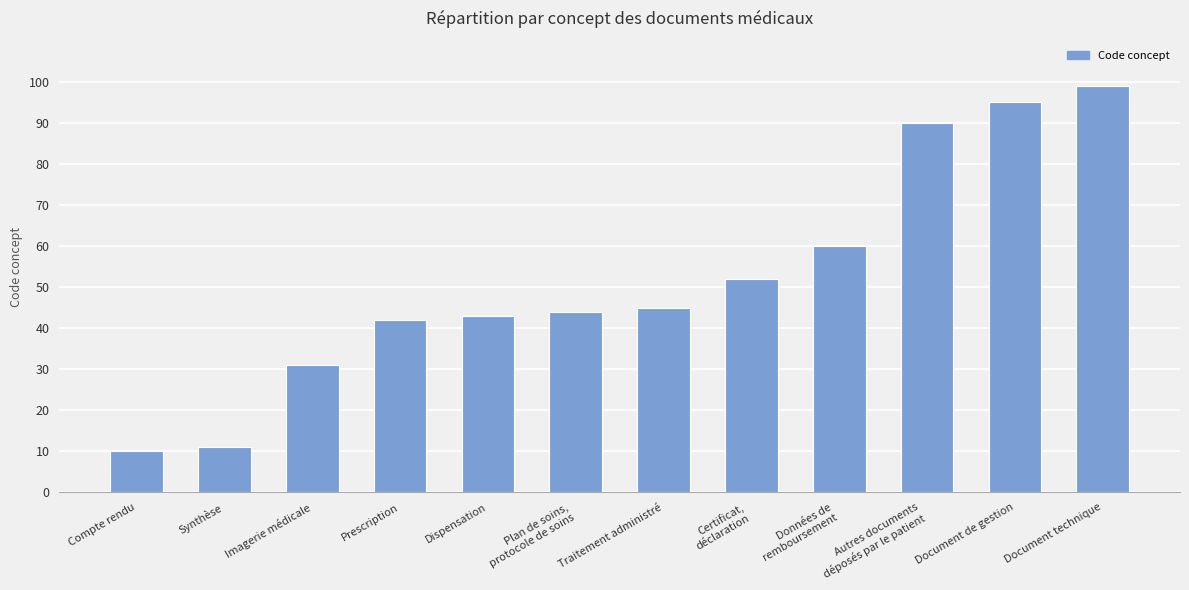

What is the smallest value displayed?

10